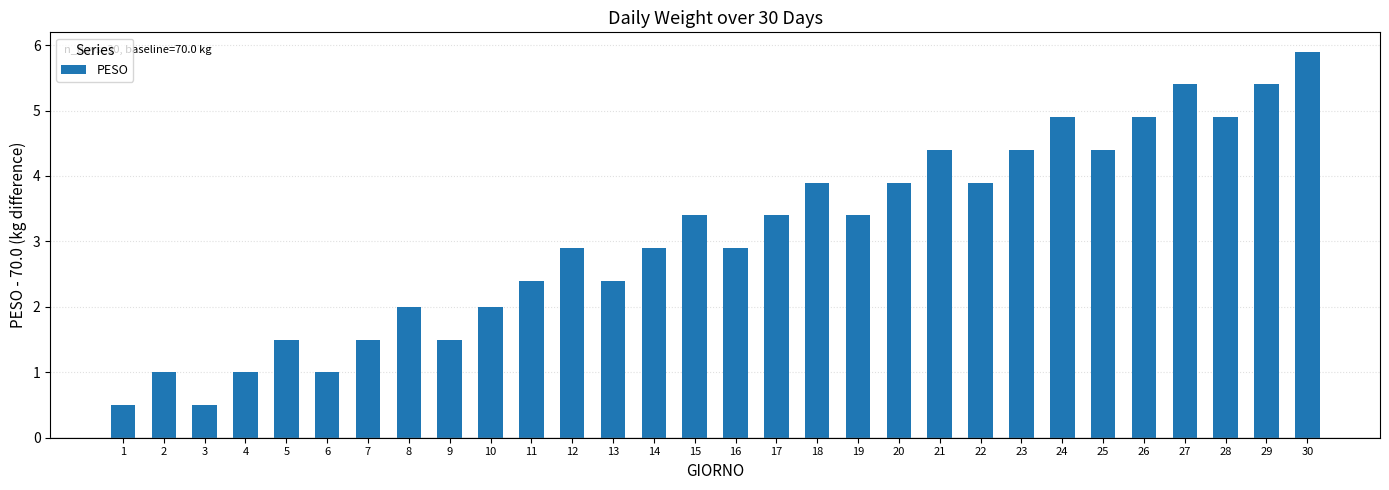

What is the value of the 19th bar from the left?

3.4